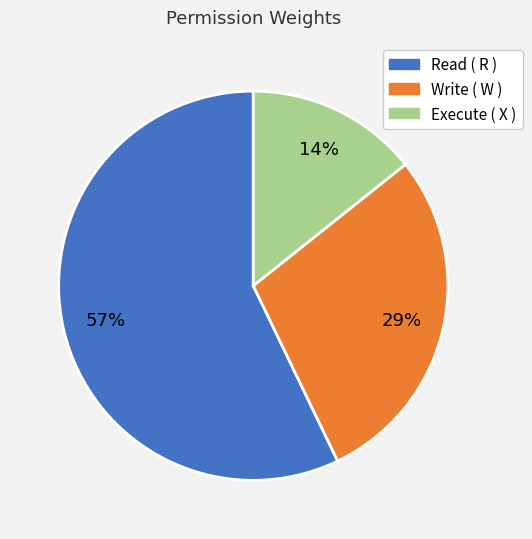

The Execute ( X ) slice represents 14% of the pie. True or false?

True